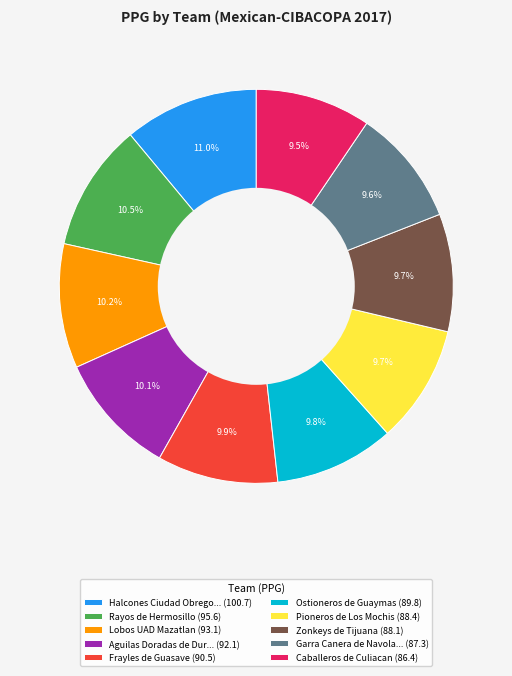

Approximately how many times larger is the value at Pioneros de Los Mochis (88.4) compared to Rayos de Hermosillo (95.6)?

0.9